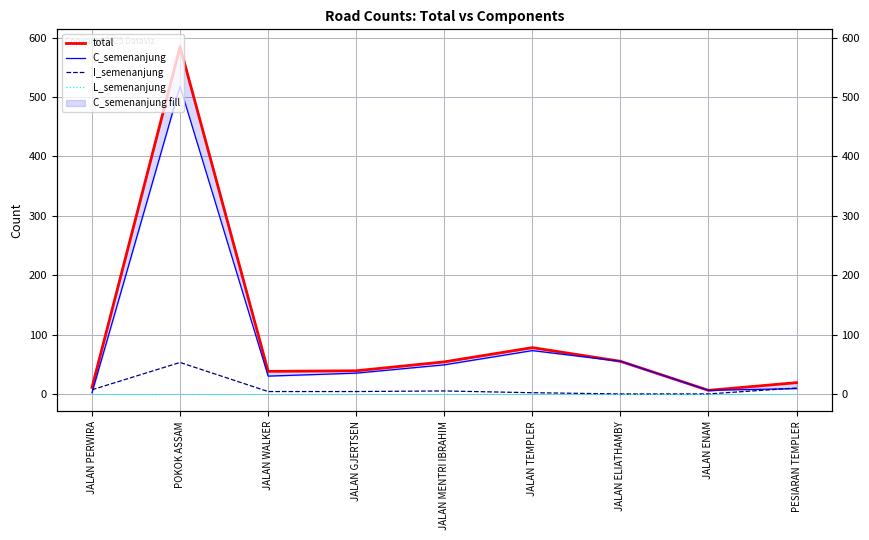

True or false: L_semenanjung has more than 2 interior local peaks.

False